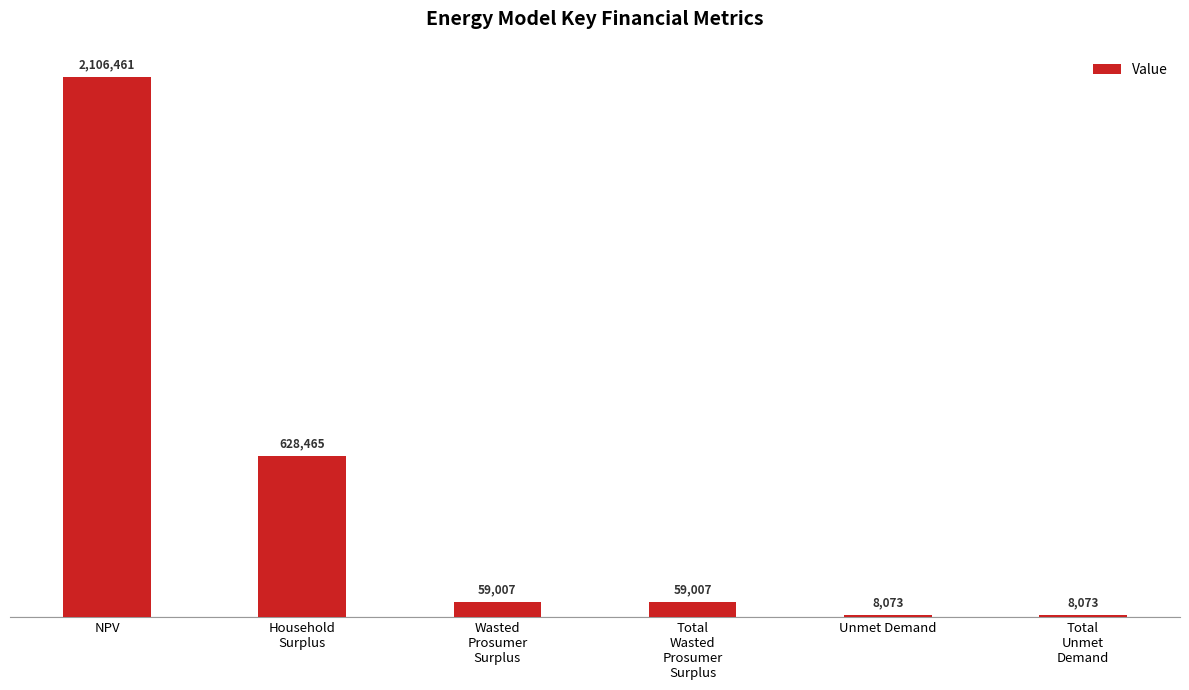

What is the maximum value shown in the chart?

2106460.7